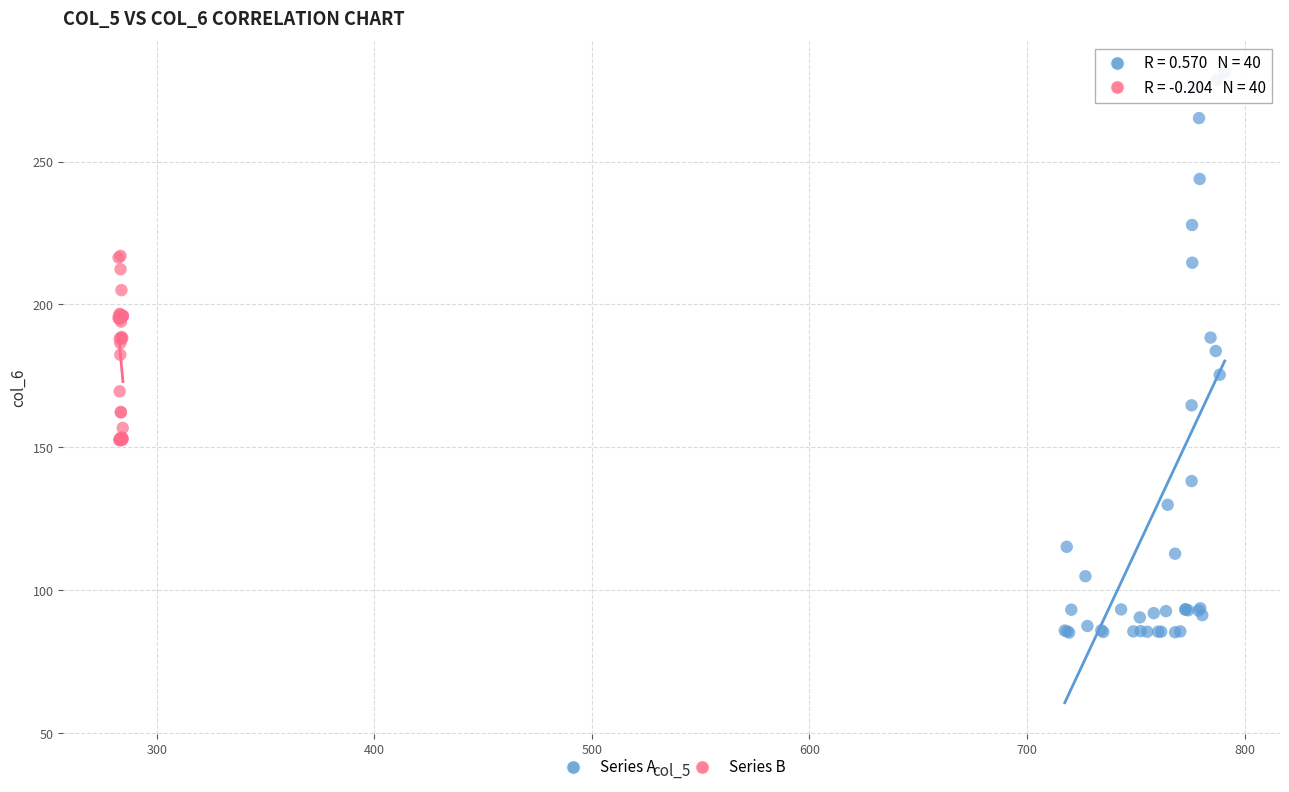

Which series reaches the maximum Y coordinate?

Series A